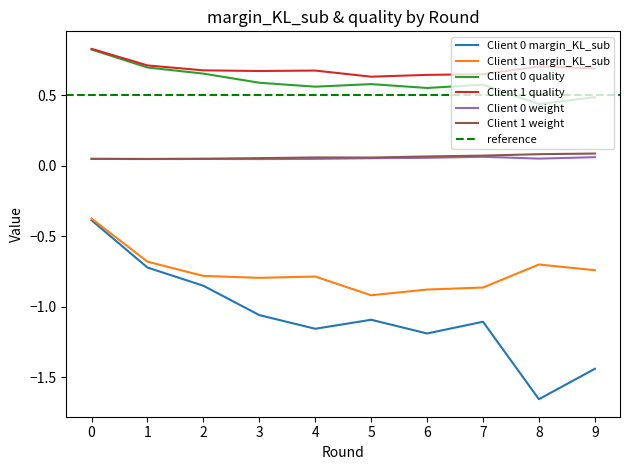

Reading left to right, what are all the values shown in this chart?

Client 0 margin_KL_sub: -0.4	-0.7	-0.8	-1.1	-1.2	-1.1	-1.2	-1.1	-1.7	-1.4
Client 1 margin_KL_sub: -0.4	-0.7	-0.8	-0.8	-0.8	-0.9	-0.9	-0.9	-0.7	-0.7
Client 0 quality: 0.8	0.7	0.7	0.6	0.6	0.6	0.6	0.6	0.4	0.5
Client 1 quality: 0.8	0.7	0.7	0.7	0.7	0.6	0.6	0.6	0.7	0.7
Client 0 weight: 0.0	0.0	0.0	0.0	0.0	0.1	0.1	0.1	0.1	0.1
Client 1 weight: 0.0	0.0	0.1	0.1	0.1	0.1	0.1	0.1	0.1	0.1